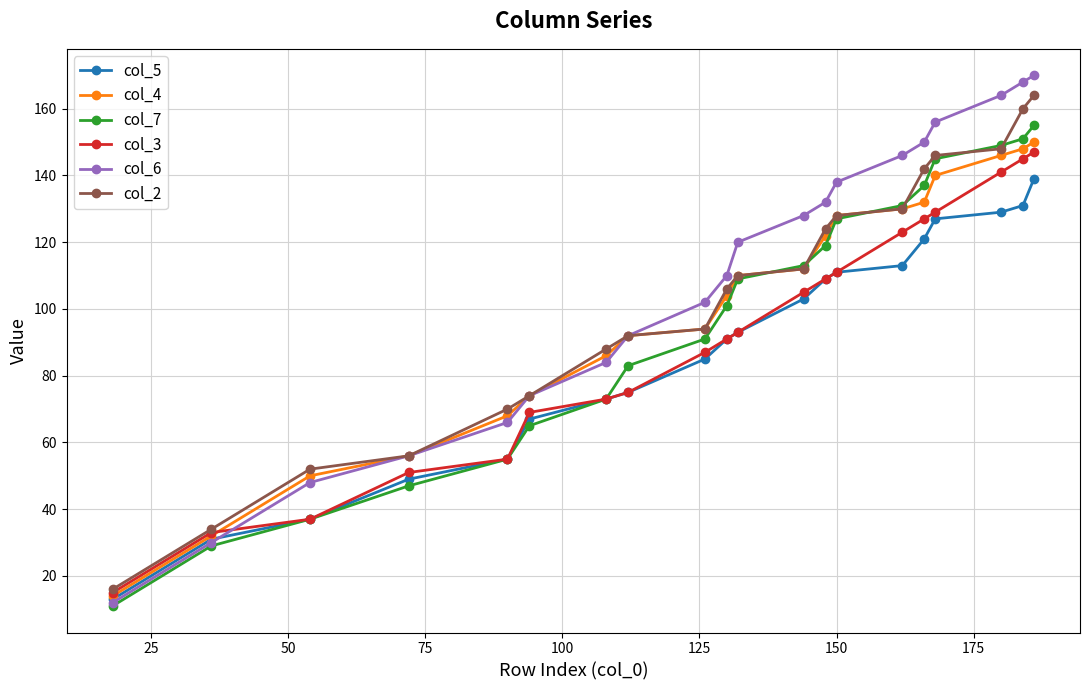

What is the smallest value displayed?

11